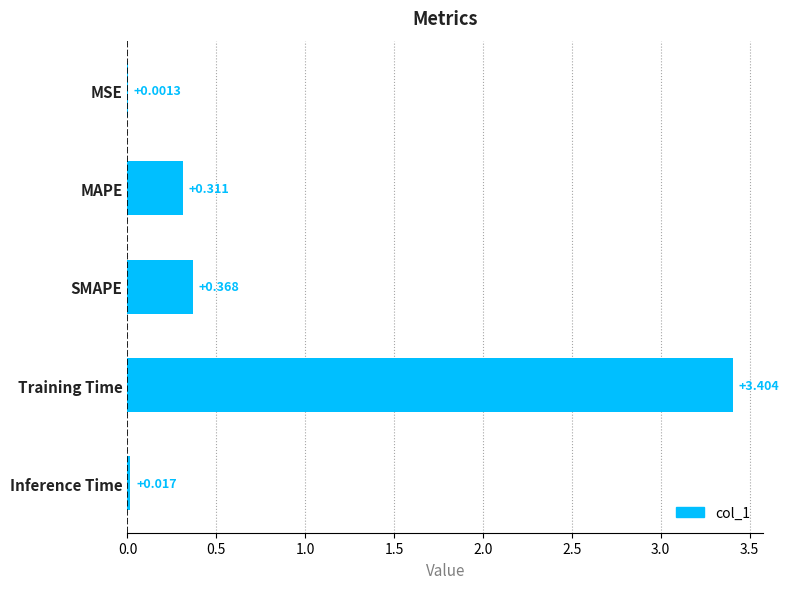

Where is the data nearest to the value 1?

SMAPE